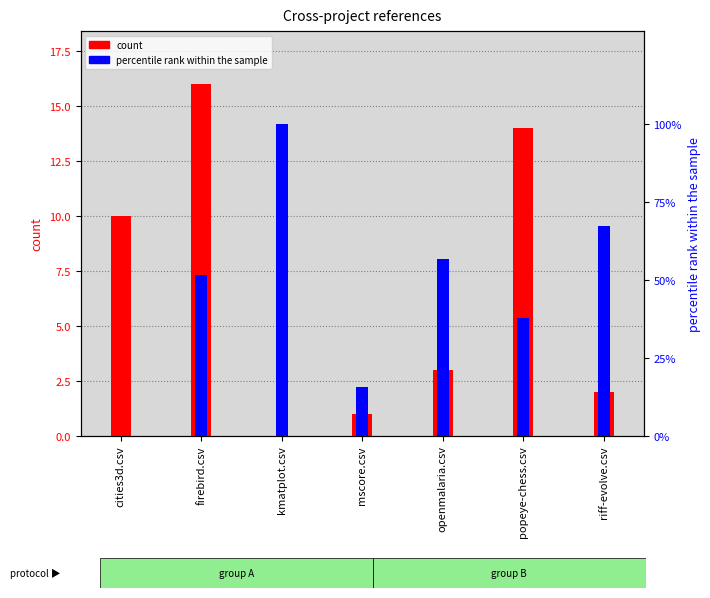

Between mscore.csv and popeye-chess.csv, which is larger?

popeye-chess.csv